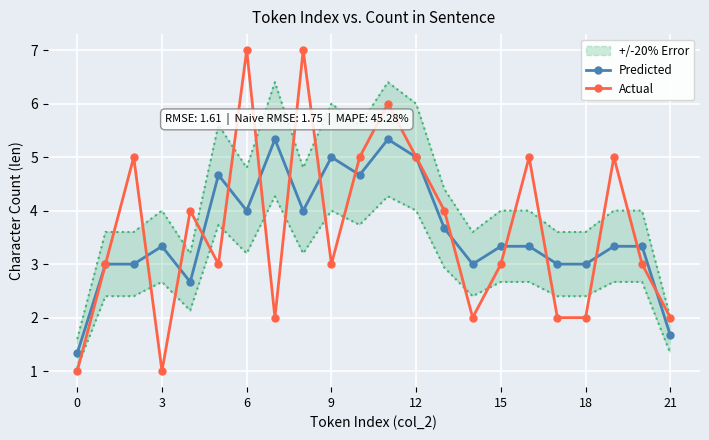

What is the lowest value of the Actual series?

1.0